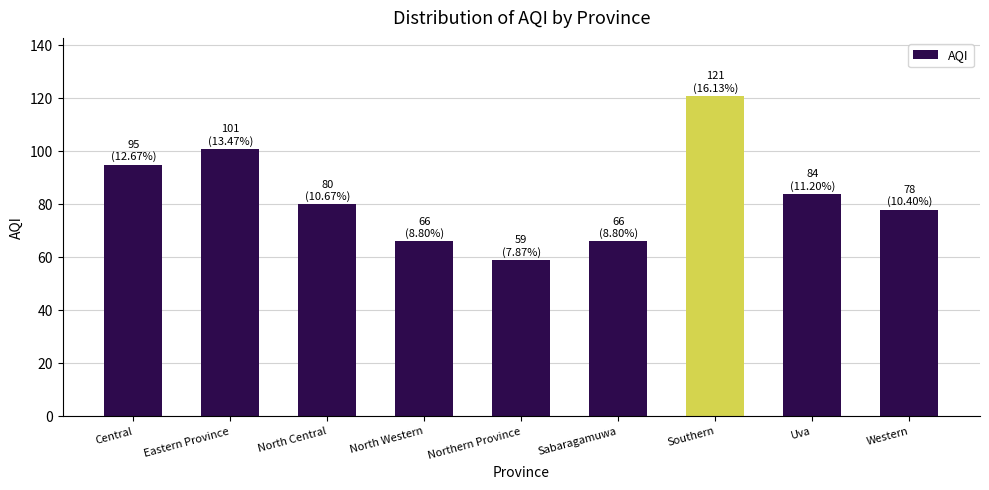

What position from the right is Northern Province?

5